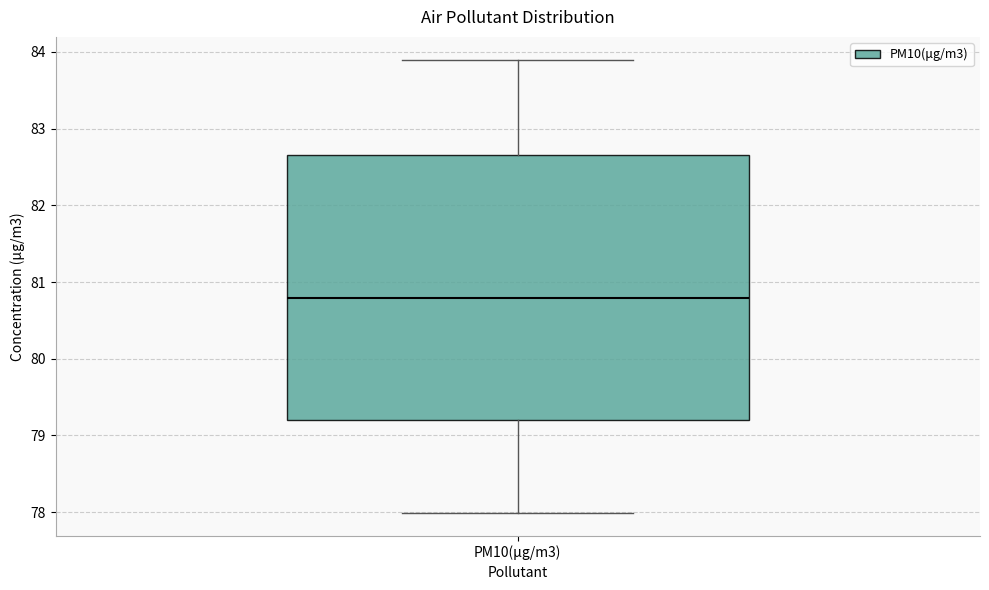

Read this box plot against the y-axis: the position of the median line, the range covered by the box, and the ends of both whiskers. The values are not printed on the chart, so give them approximately, as read against the axis.

median 80.8, box 79.2 to 82.7, whiskers 78.0 to 83.9